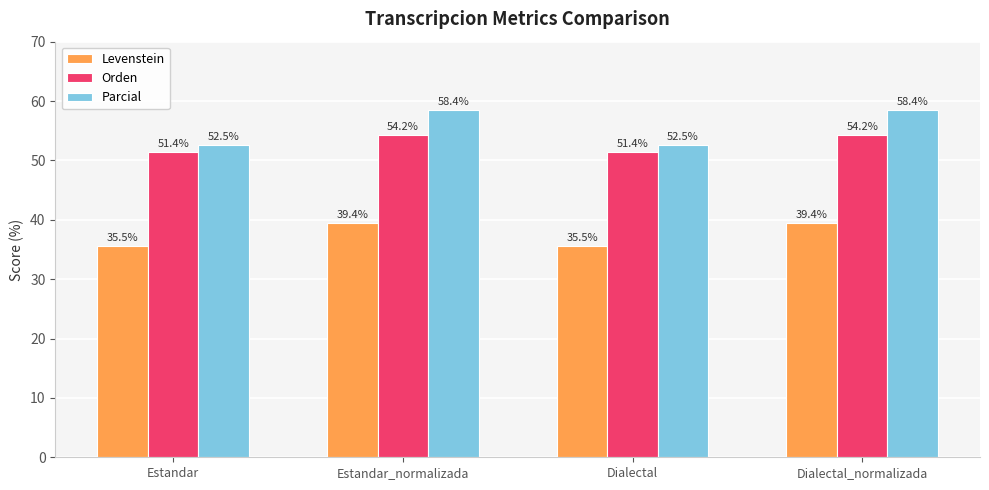

What is the value of the Orden bar at the 3rd from the left?

51.4